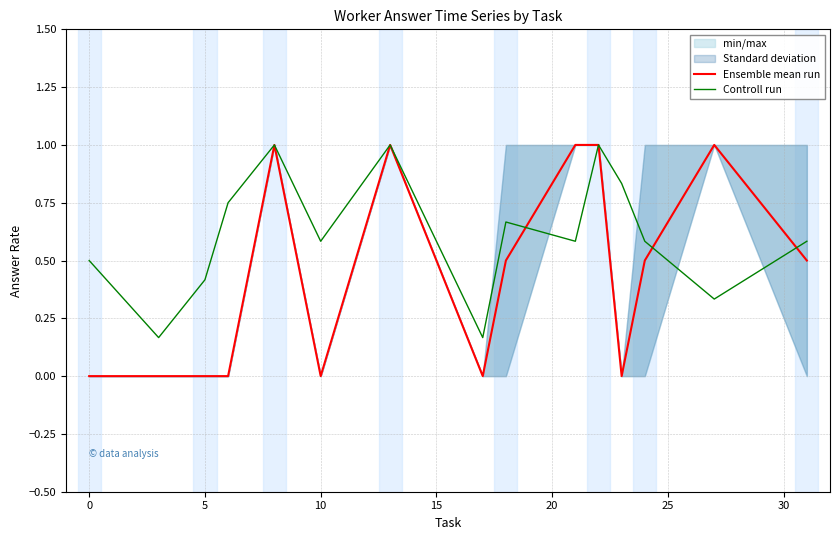

What is the sum of all Ensemble mean run values?

6.5